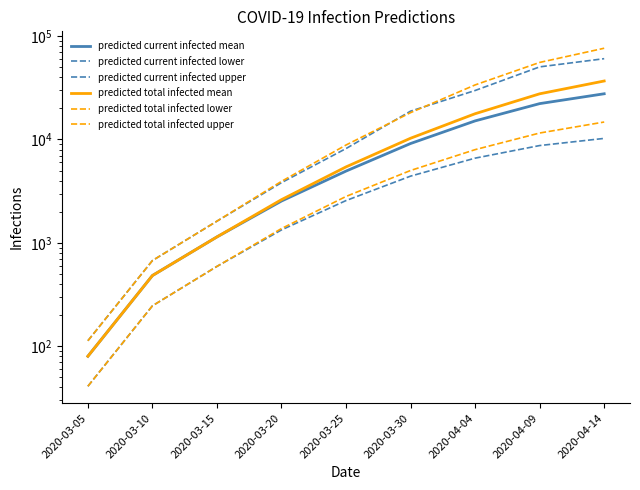

Between 2020-03-10 and 2020-04-04, which is larger?

2020-04-04